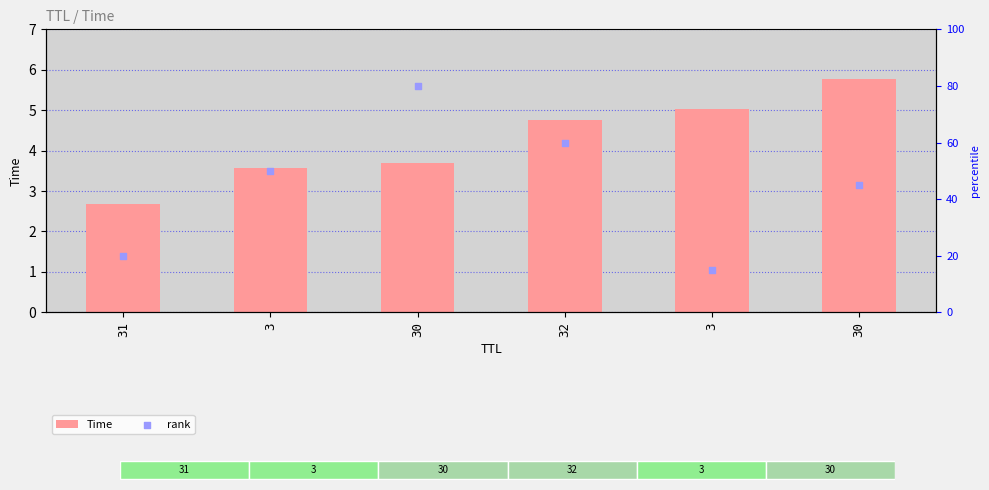

Which series has the largest total across all categories?

rank